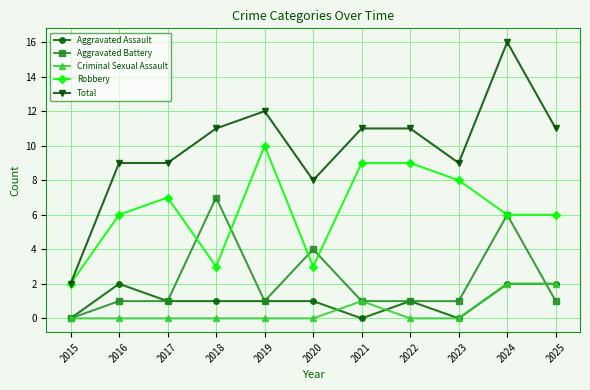

How many distinct data groups are displayed?

5